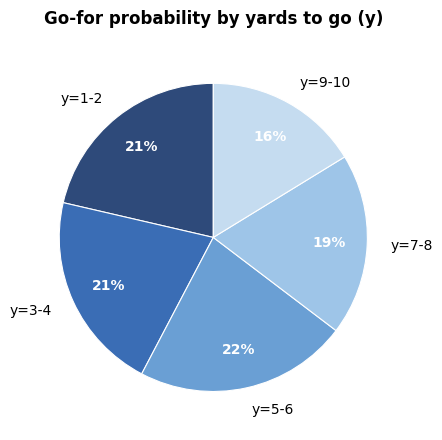

To the nearest percent, what percentage of the pie is y=1-2?

21%